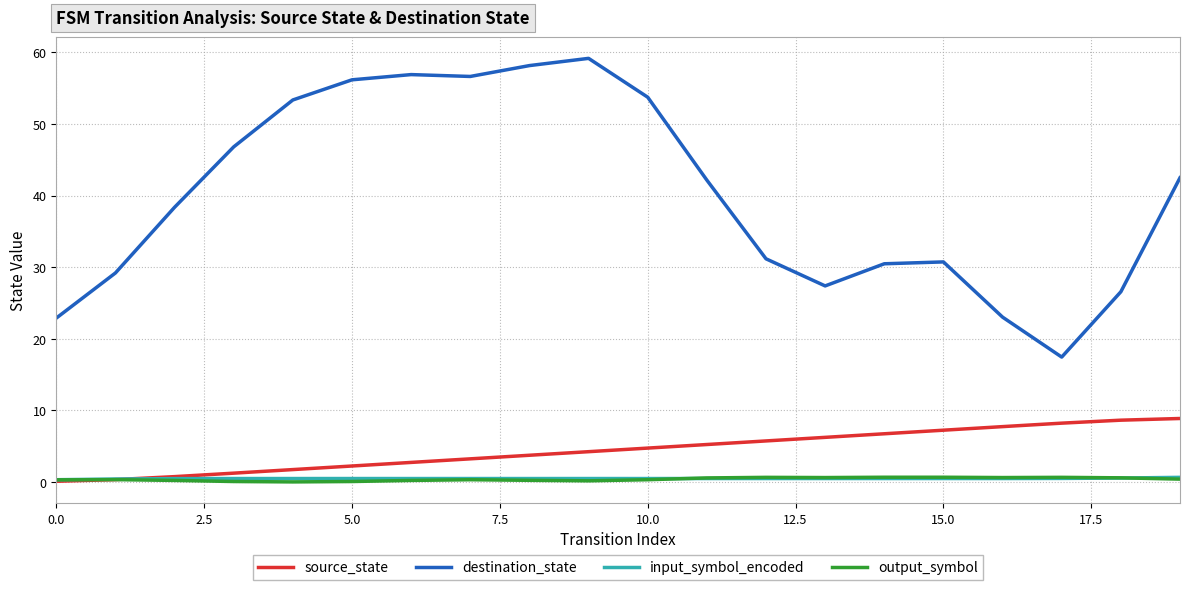

Which series has the largest total across all categories?

destination_state